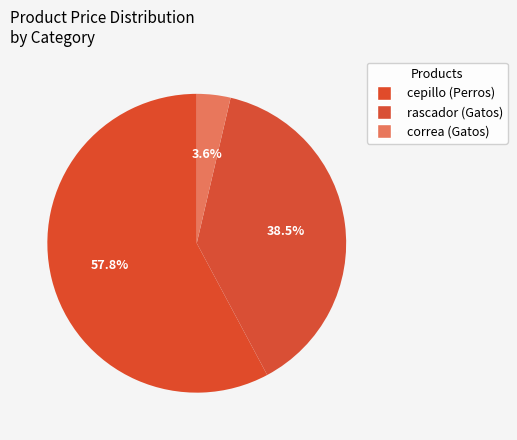

What is the majority slice?

cepillo (Perros)